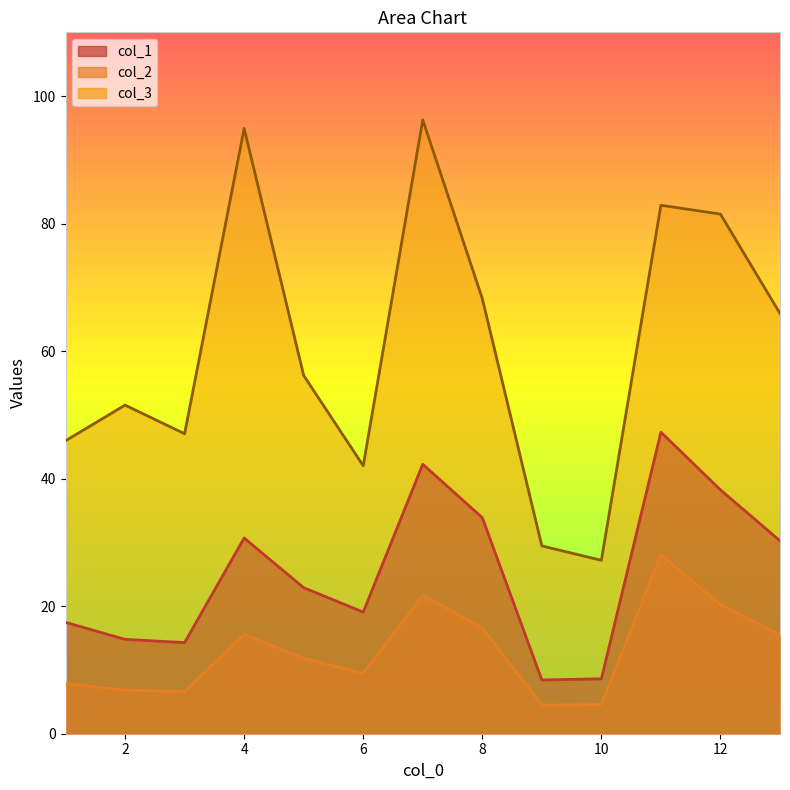

In col_1, how many points are lower than both neighbors (excluding endpoints)?

3